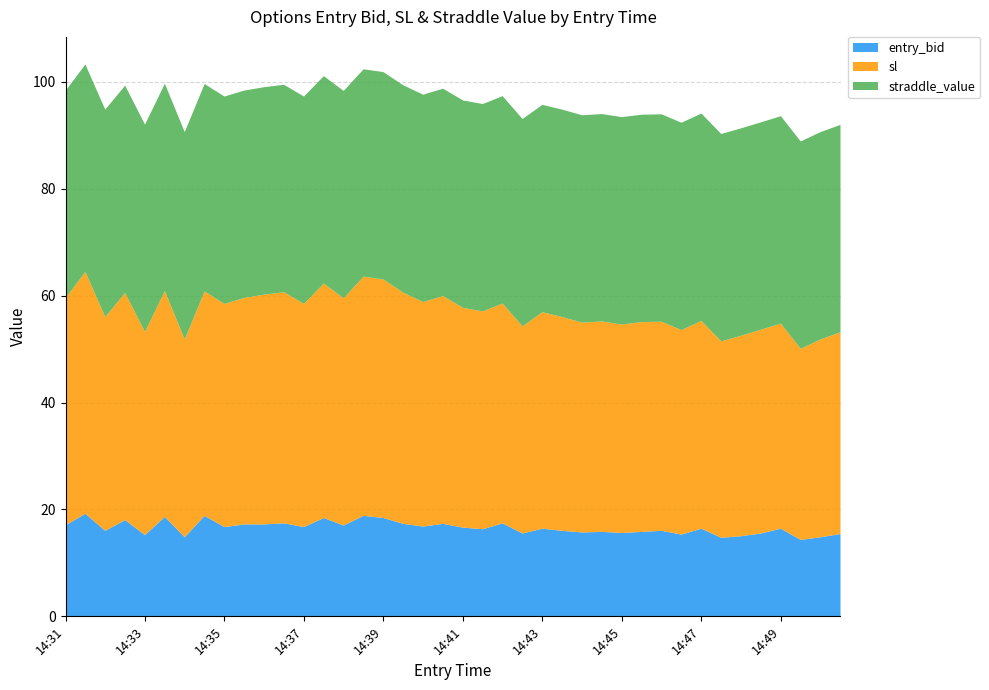

What is the highest value of the entry_bid series?

19.2